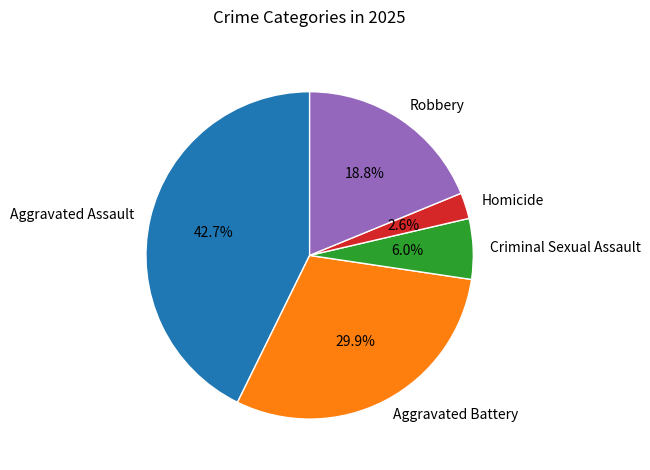

The Homicide slice represents 3% of the pie. True or false?

True